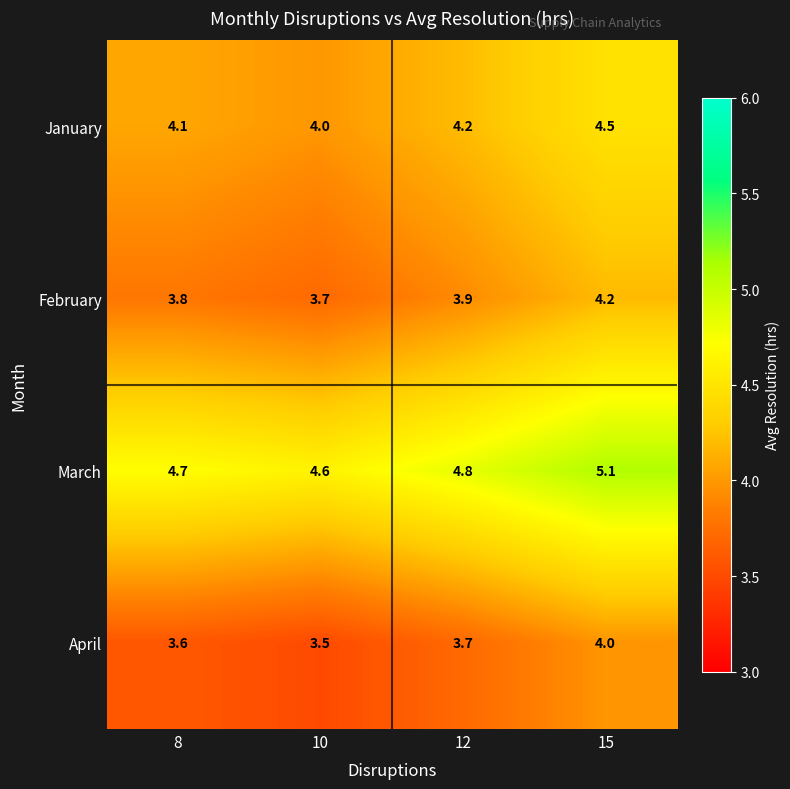

Where is February nearest to the value 3?

10